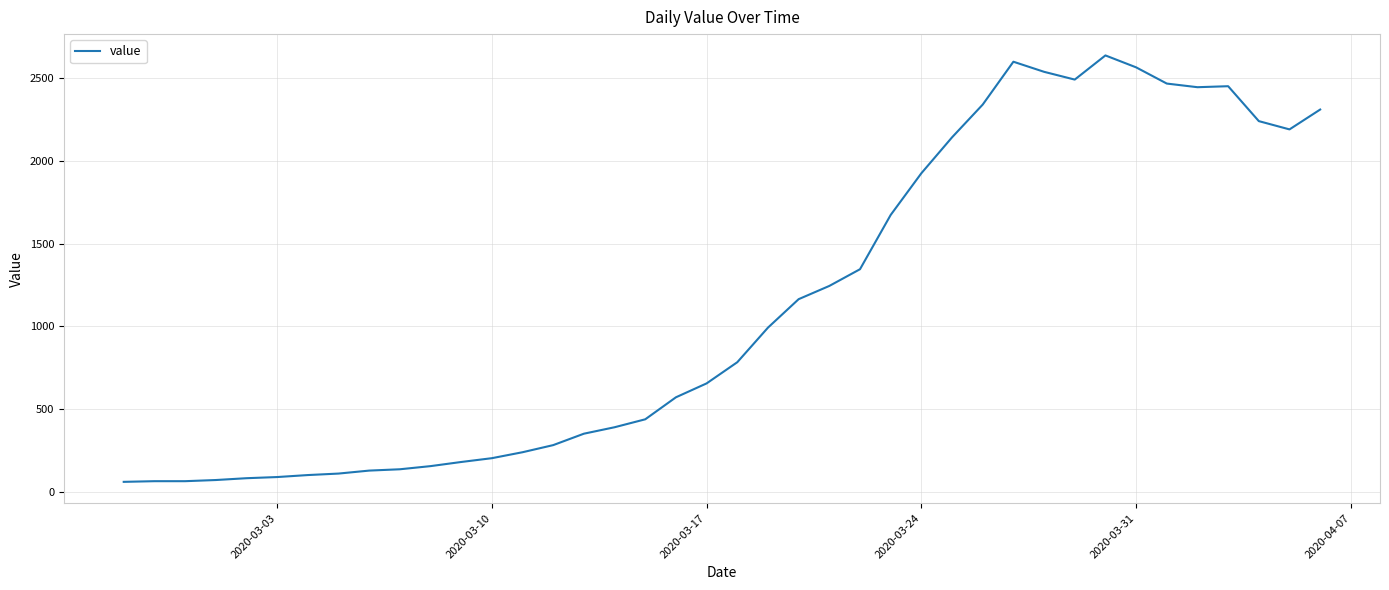

What is the greatest value displayed?

2638